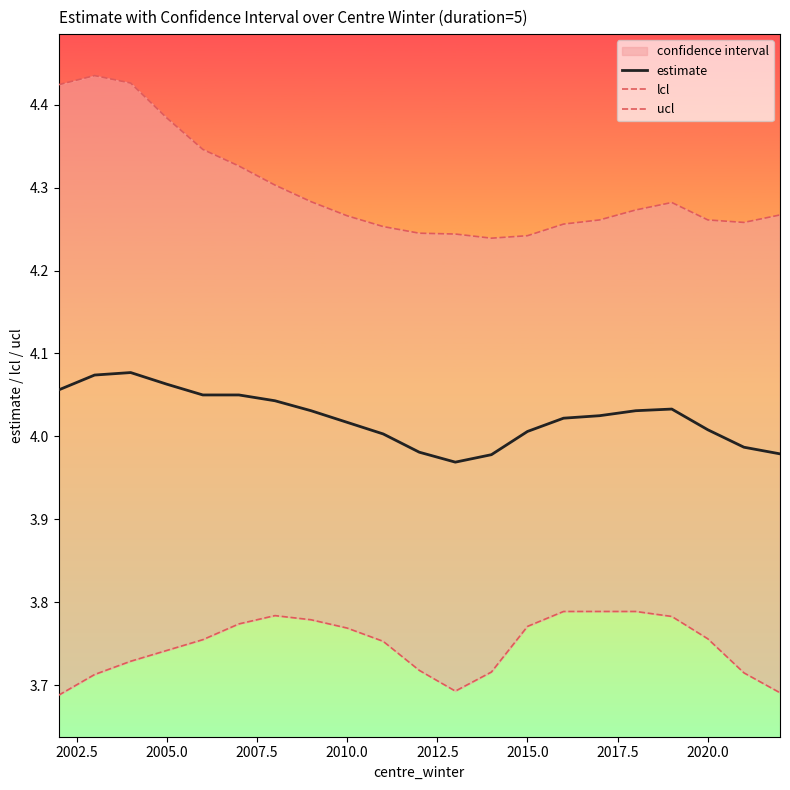

What is the difference between the maximum and second lowest values in the ucl series?

0.2